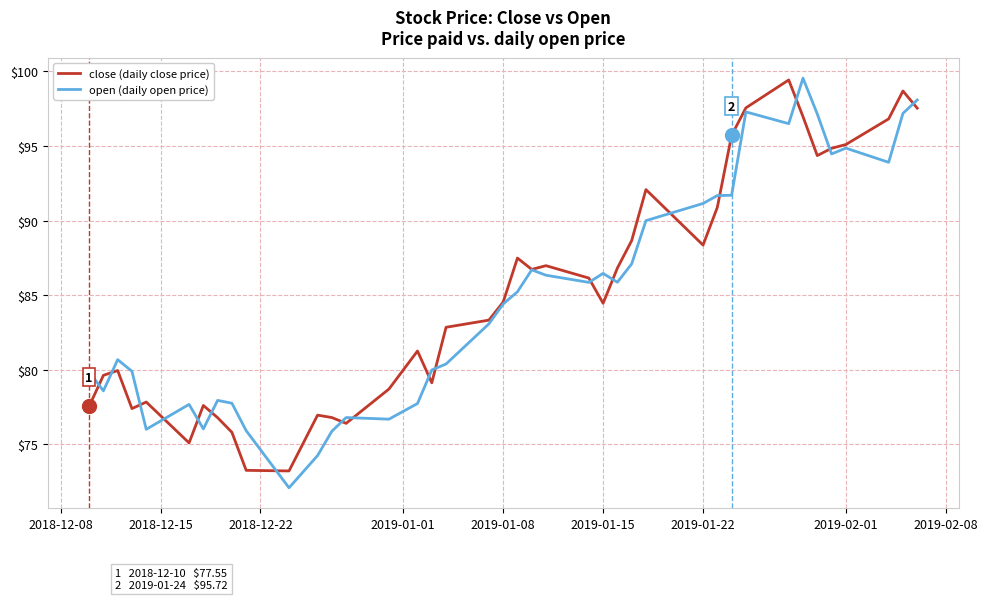

True or false: close (daily close price) and open (daily open price) cross at least once.

True